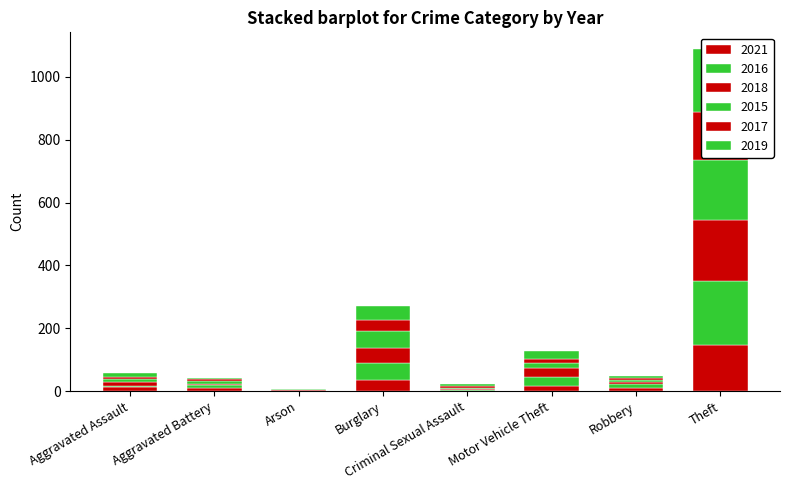

Reading left to right, transcribe all the data shown in this chart.

2021: 12	11	2	36	2	15	11	147
2016: 5	9	0	54	2	31	12	202
2018: 13	4	3	47	2	28	7	194
2015: 9	8	1	56	3	16	5	191
2017: 7	6	1	33	7	14	8	154
2019: 11	4	1	45	6	23	4	199